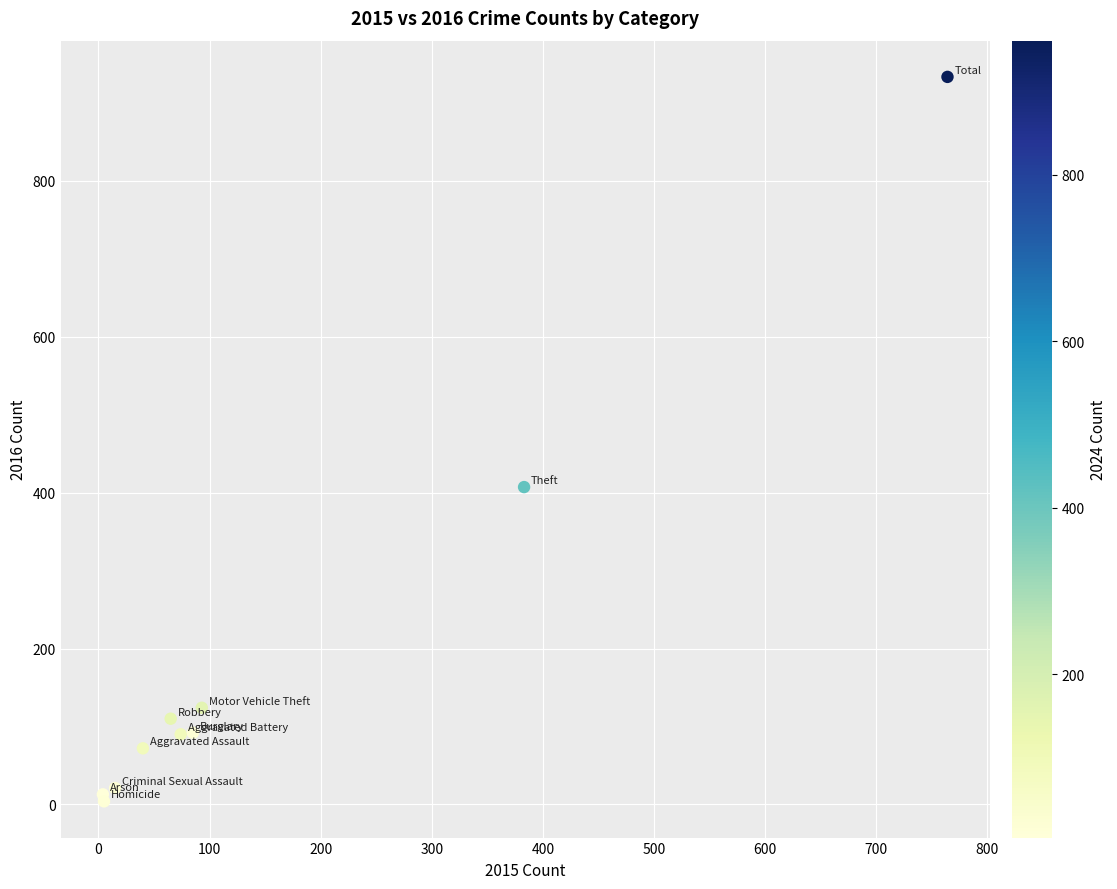

What Y value in the scatter plot is closest to 468?

407